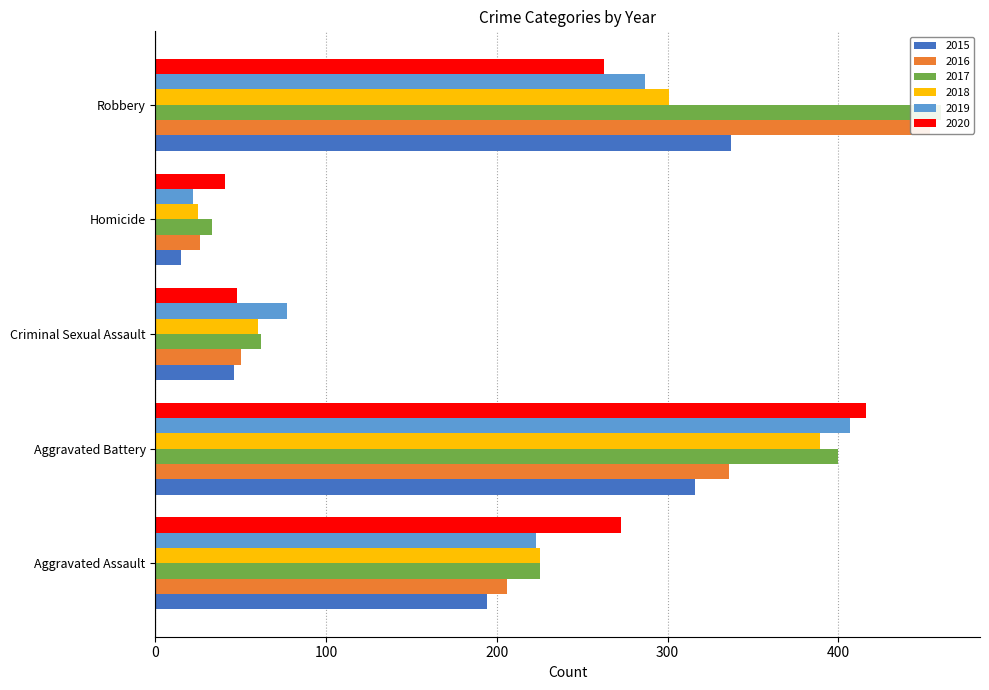

What is the label of the 3rd bar from the left?

Criminal Sexual Assault